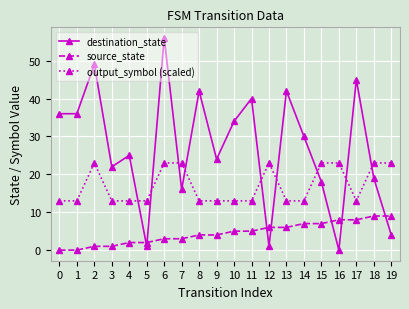

At which category does destination_state reach its first local peak?

2